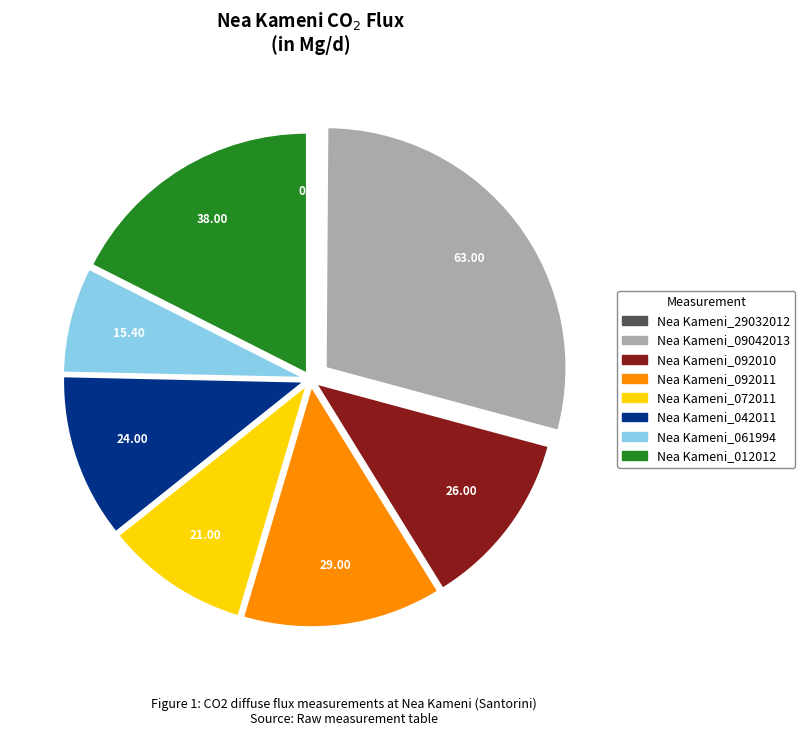

Does any single category account for the majority?

No